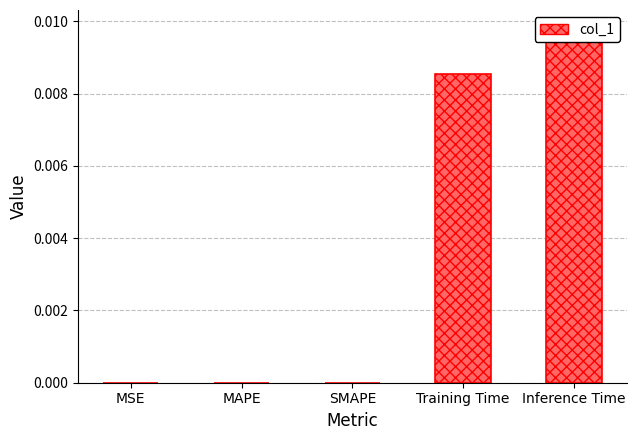

True or false: the data shows 0.0 at SMAPE.

True